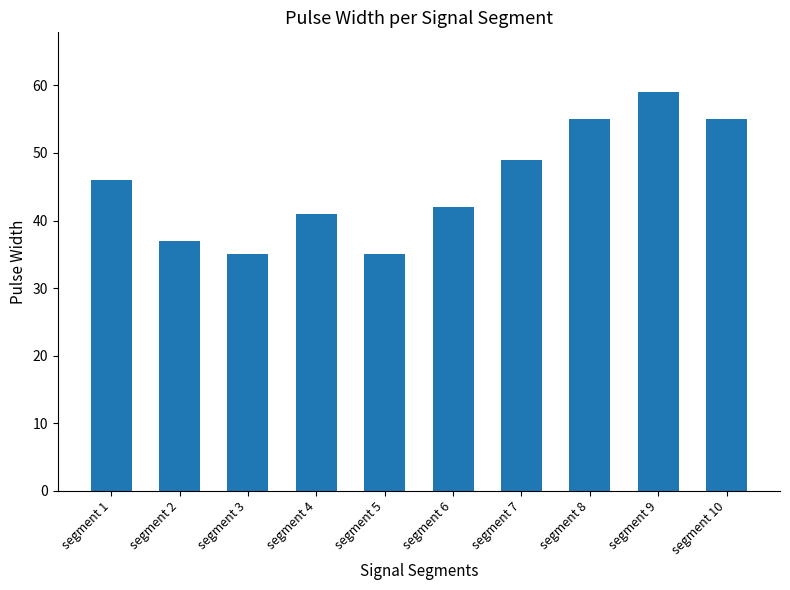

Read the value at segment 7, to the nearest 5.

50